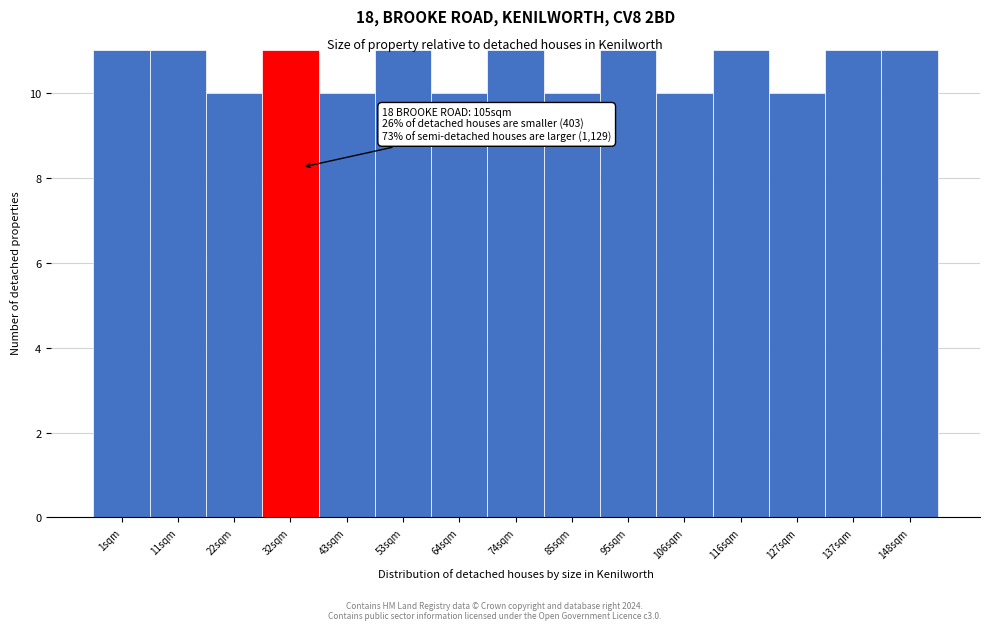

Reading left to right, extract all data points from this chart.

11	11	10	11	10	11	10	11	10	11	10	11	10	11	11